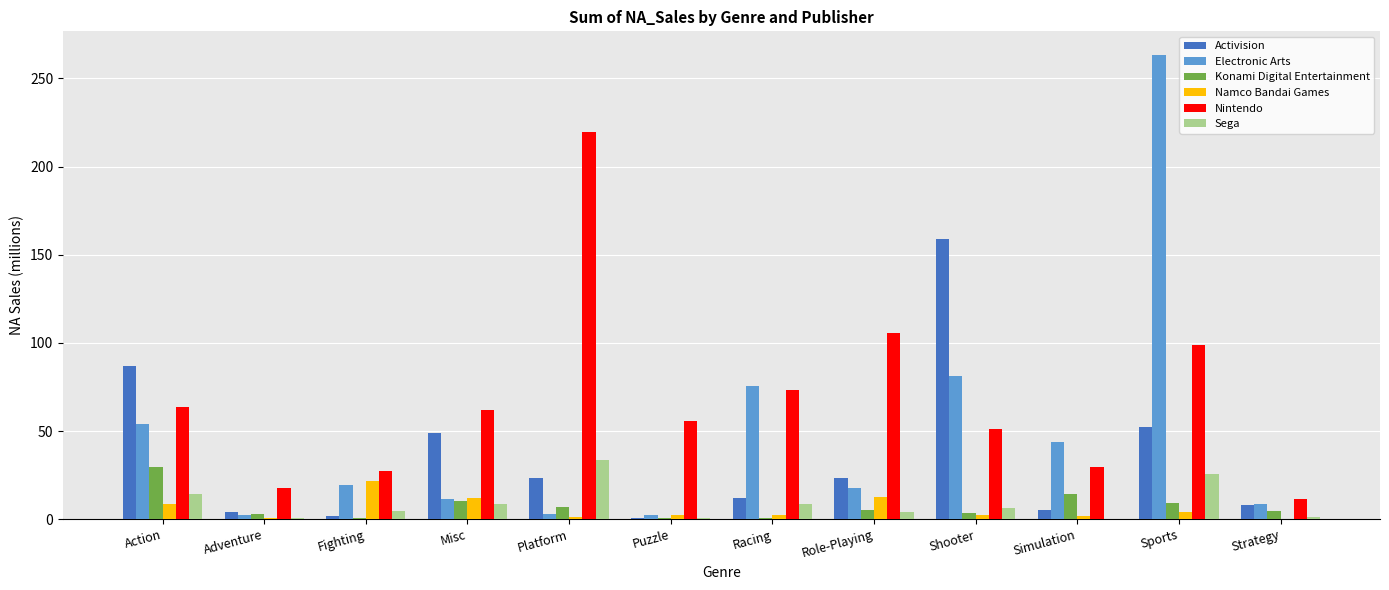

How many groups of bars are there?

12